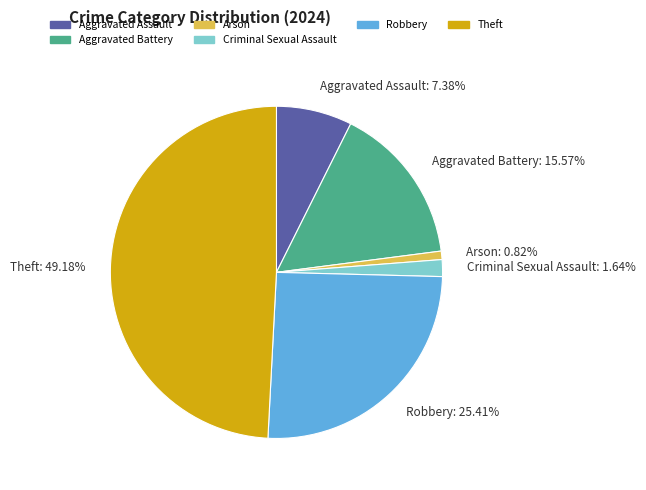

Does any single category account for the majority?

No